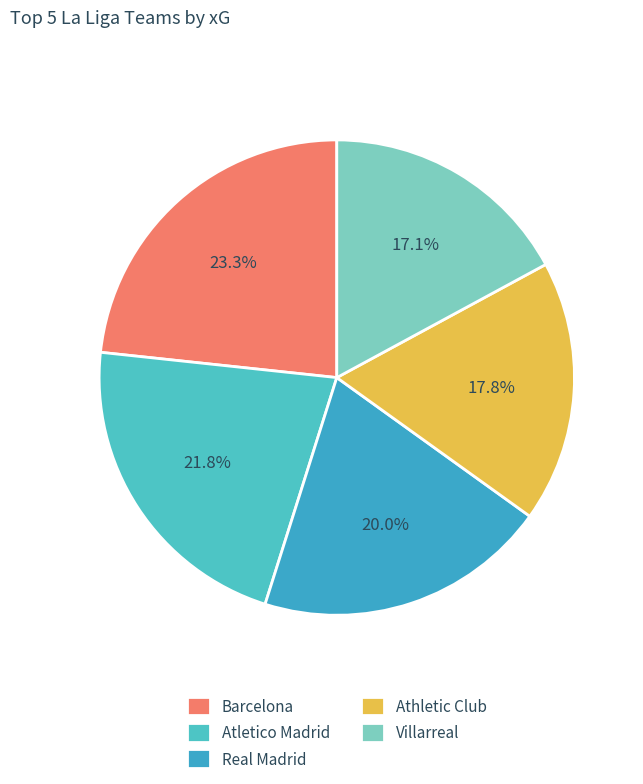

Between Real Madrid and Atletico Madrid, which is larger?

Atletico Madrid